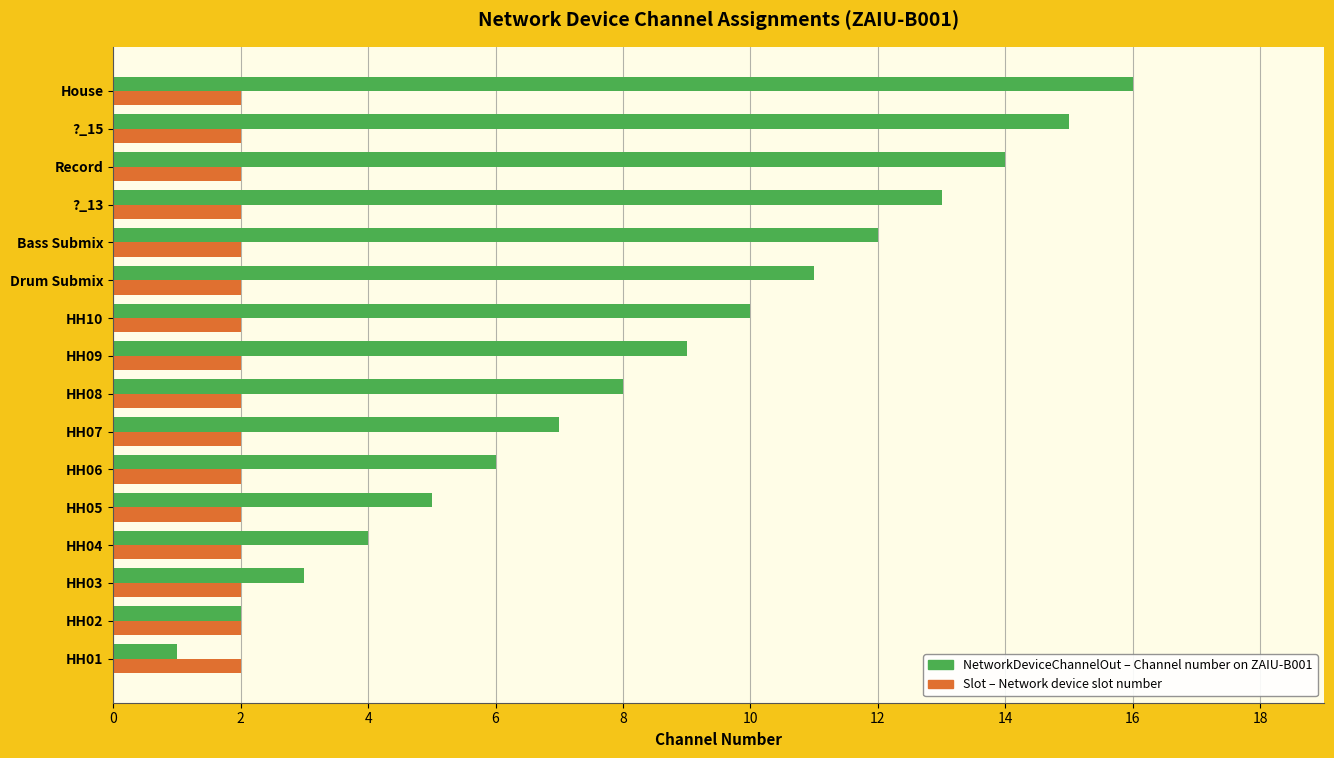

At which category does the chart reach its peak across all series?

House